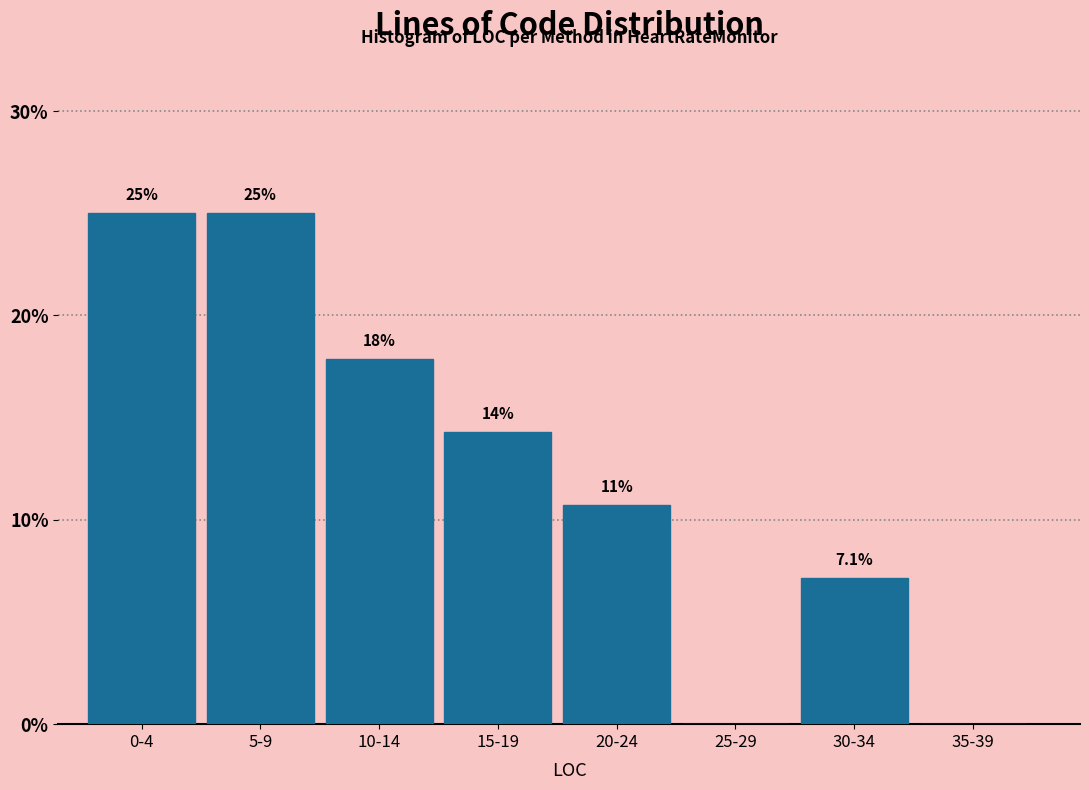

Reading left to right, extract all data points from this chart.

0-4=25.0	5-9=25.0	10-14=17.9	15-19=14.3	20-24=10.7	25-29=0.0	30-34=7.1	35-39=0.0